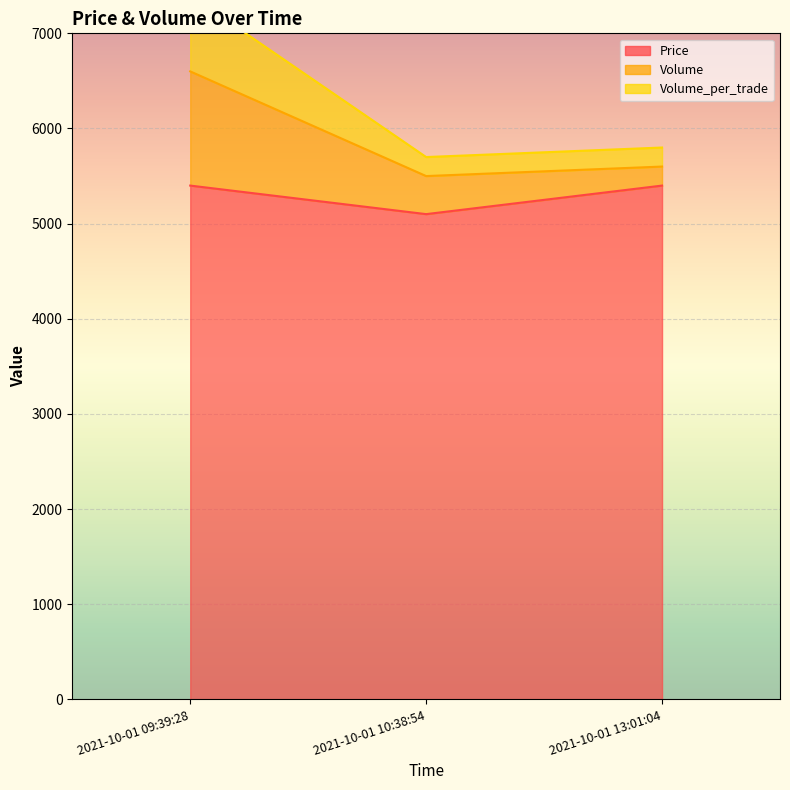

The Volume_per_trade series shows 3698 at 2021-10-01 09:39:28. True or false?

False